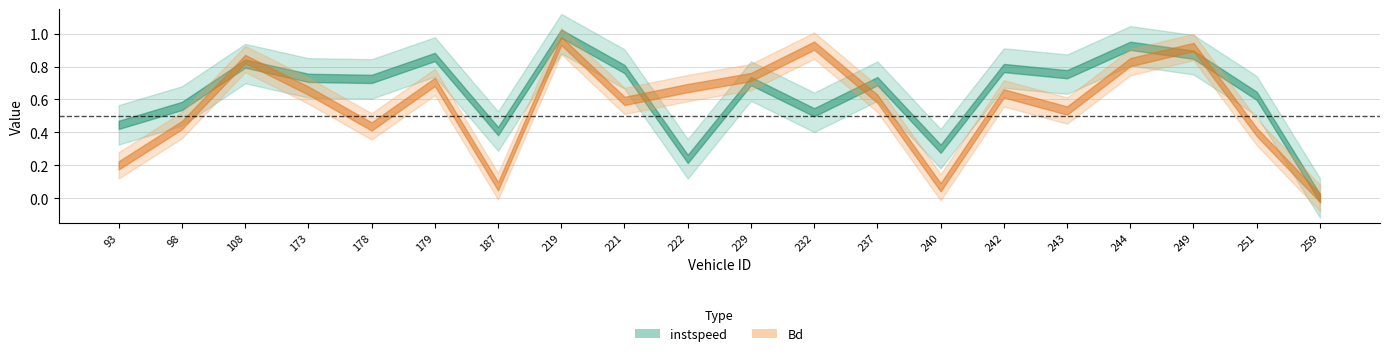

Is this an area chart (filled region under the line)?

No